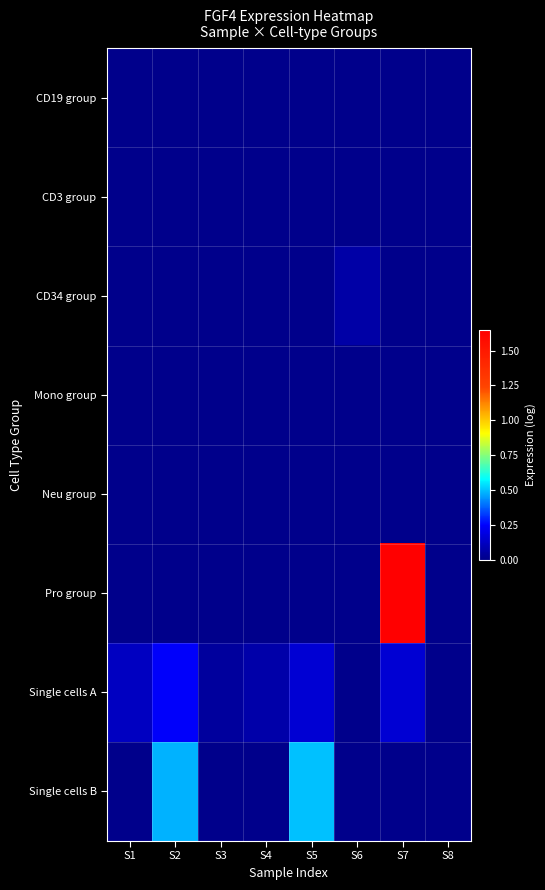

Reading right to left, extract all data points from this chart.

CD19 group: S8=0.0	S7=0.0	S6=0.0	S5=0.0	S4=0.0	S3=0.0	S2=0.0	S1=0.0
CD3 group: S8=0.0	S7=0.0	S6=0.0	S5=0.0	S4=0.0	S3=0.0	S2=0.0	S1=0.0
CD34 group: S8=0.0	S7=0.0	S6=0.1	S5=0.0	S4=0.0	S3=0.0	S2=0.0	S1=0.0
Mono group: S8=0.0	S7=0.0	S6=0.0	S5=0.0	S4=0.0	S3=0.0	S2=0.0	S1=0.0
Neu group: S8=0.0	S7=0.0	S6=0.0	S5=0.0	S4=0.0	S3=0.0	S2=0.0	S1=0.0
Pro group: S8=0.0	S7=1.6	S6=0.0	S5=0.0	S4=0.0	S3=0.0	S2=0.0	S1=0.0
Single cells A: S8=0.0	S7=0.2	S6=0.0	S5=0.2	S4=0.1	S3=0.0	S2=0.2	S1=0.1
Single cells B: S8=0.0	S7=0.0	S6=0.0	S5=0.5	S4=0.0	S3=0.0	S2=0.5	S1=0.0